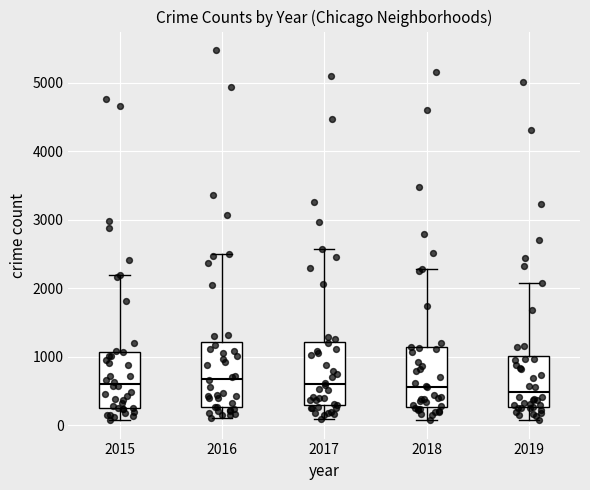

Reading left to right, transcribe this box plot: for each box, give where its median line is, the range the box spans, and where its two whiskers end, as read against the y-axis. The values are not printed on the chart, so give them approximately, as read against the axis.

2015: median 600, box 300 to 1100, whiskers 100 to 2200
2016: median 700, box 300 to 1200, whiskers 100 to 2500
2017: median 600, box 300 to 1200, whiskers 100 to 2600
2018: median 600, box 300 to 1100, whiskers 100 to 2300
2019: median 500, box 300 to 1000, whiskers 100 to 2100